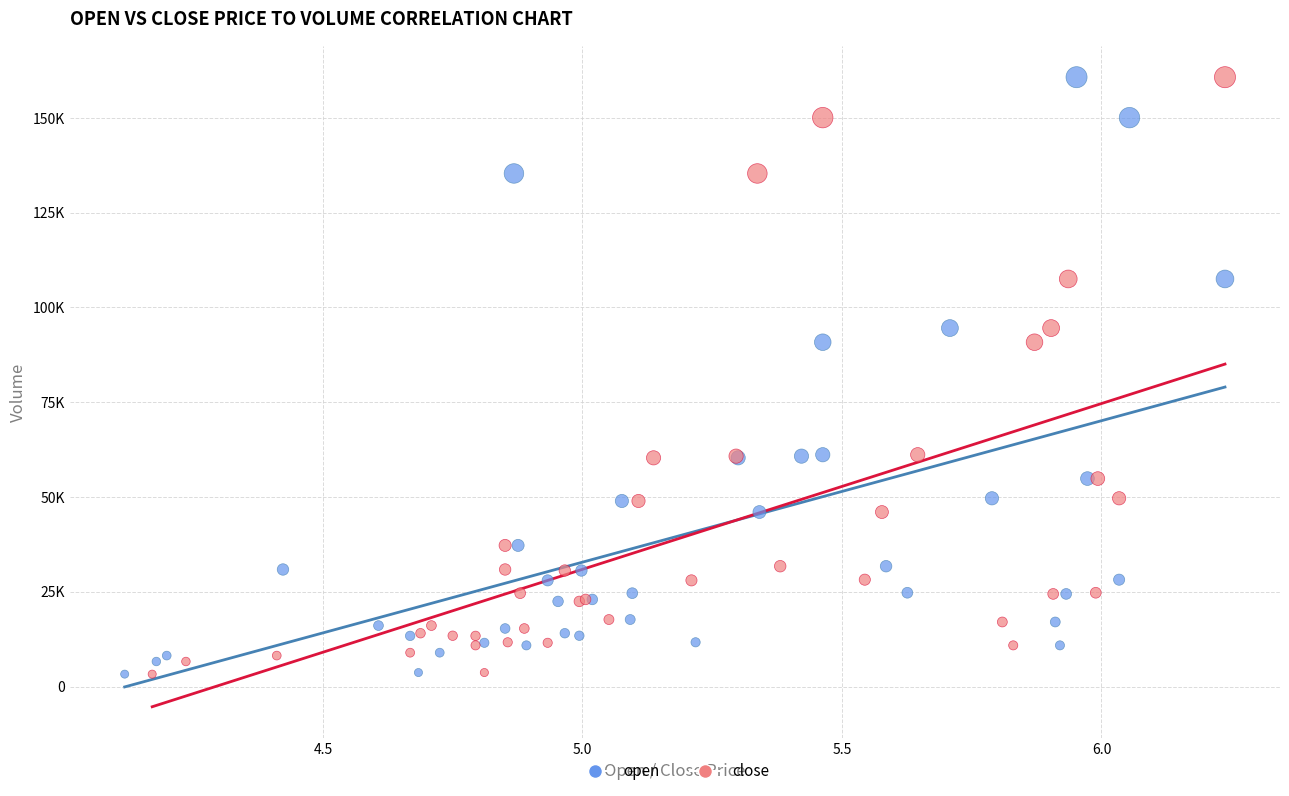

What are all the series names shown in the legend?

open, close